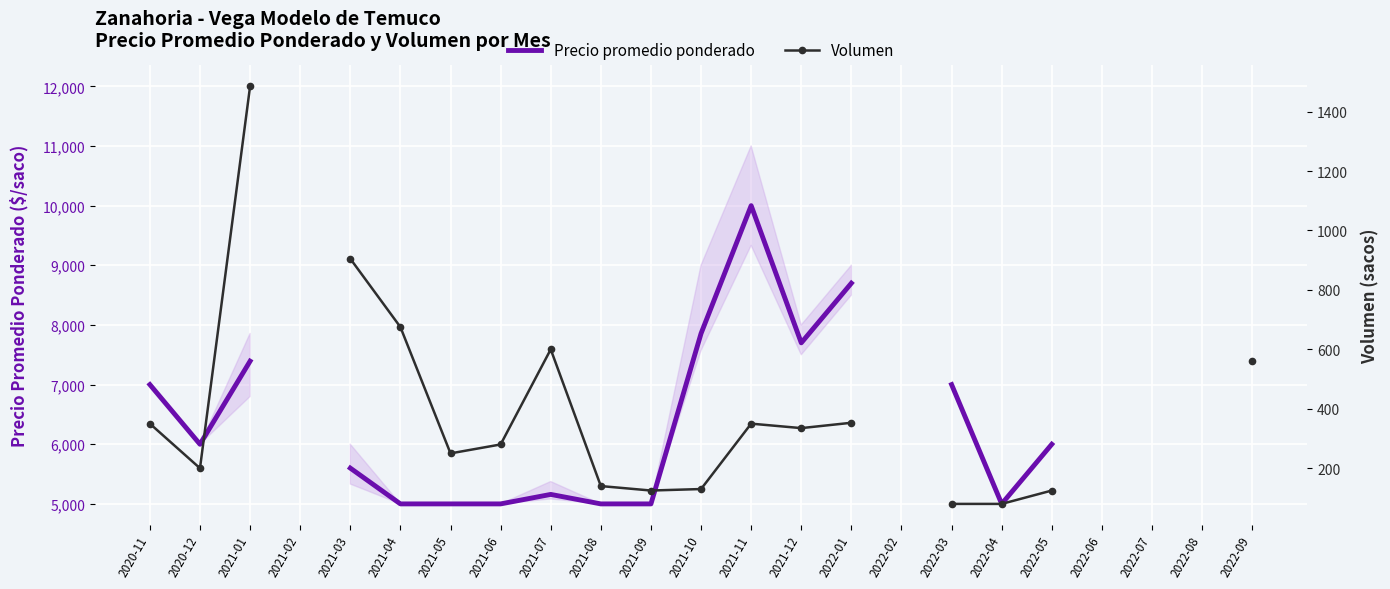

What is the difference between the highest and lowest values at 2021-07?

4559.0